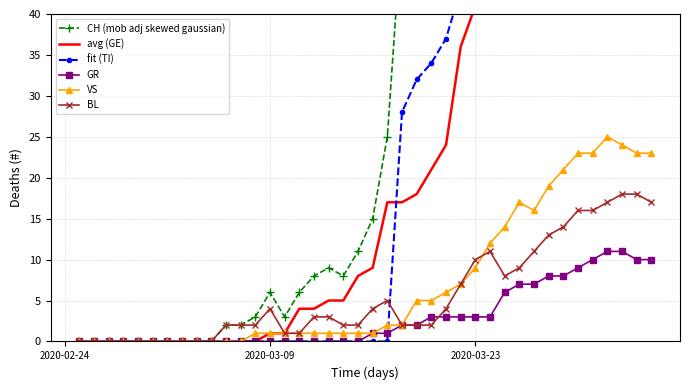

Which label corresponds to the smallest value in the chart?

2020-02-24